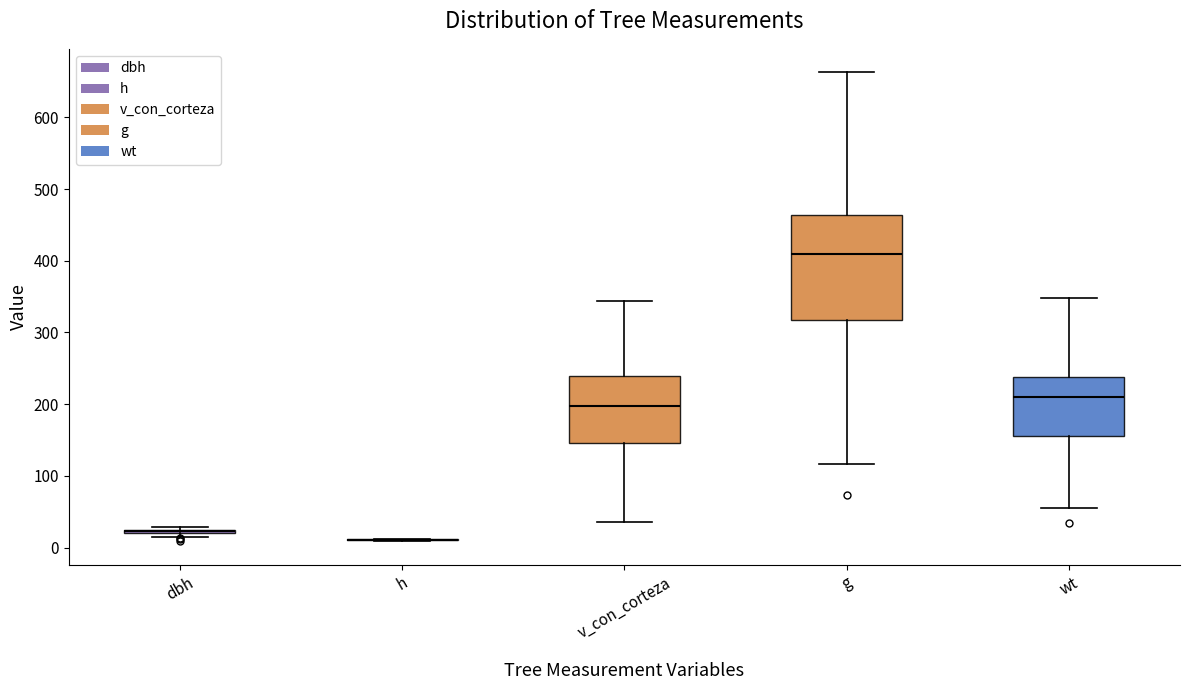

Reading left to right, read every box against the y-axis: the position of its median line, the range the box covers, and the ends of its whiskers. The values are not printed on the chart, so give them approximately, as read against the axis.

dbh: box collapsed to a line at 20, whiskers 10 to 30
h: box collapsed to a line at 10, whiskers 10 to 10
v_con_corteza: median 200, box 150 to 240, whiskers 40 to 340
g: median 410, box 320 to 460, whiskers 120 to 660
wt: median 210, box 160 to 240, whiskers 50 to 350